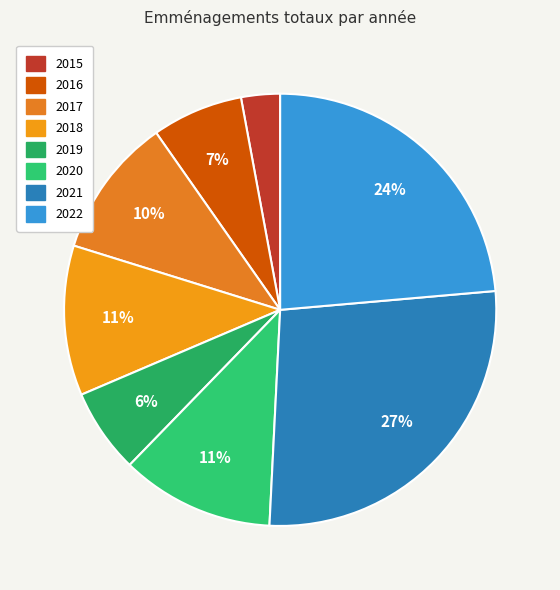

What percentage is the 2022 slice, to the nearest percent?

24%